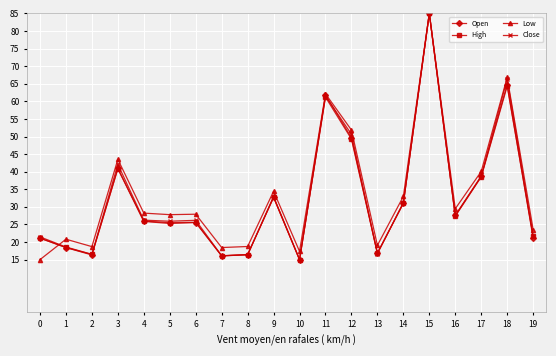

How many distinct data groups are displayed?

4